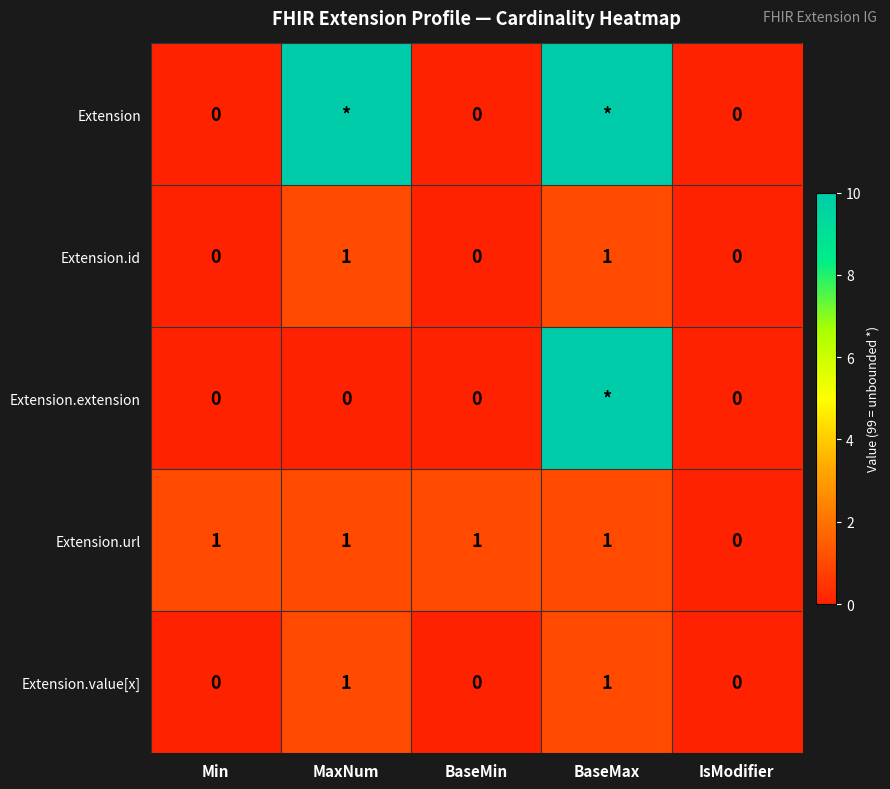

True or false: Extension.value[x] has a value of 2 at BaseMax.

False